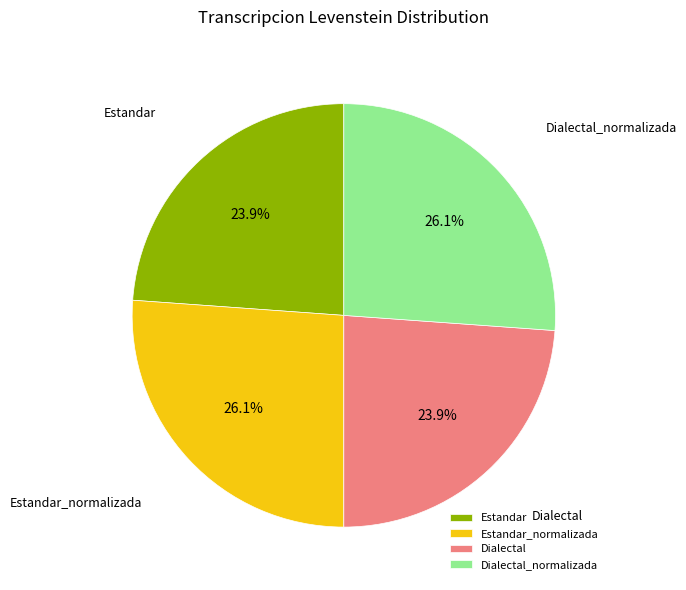

What percentage is NOT represented by Estandar?

76.1%